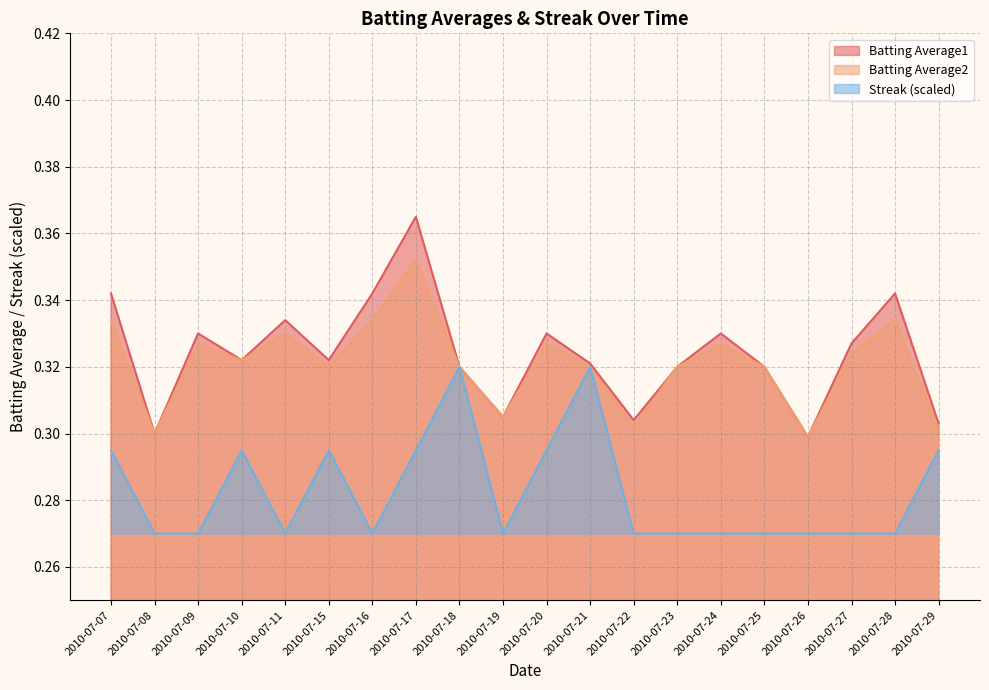

Reading right to left, transcribe all the data shown in this chart.

Batting Average1: 2010-07-29=0.3	2010-07-28=0.3	2010-07-27=0.3	2010-07-26=0.3	2010-07-25=0.3	2010-07-24=0.3	2010-07-23=0.3	2010-07-22=0.3	2010-07-21=0.3	2010-07-20=0.3	2010-07-19=0.3	2010-07-18=0.3	2010-07-17=0.4	2010-07-16=0.3	2010-07-15=0.3	2010-07-11=0.3	2010-07-10=0.3	2010-07-09=0.3	2010-07-08=0.3	2010-07-07=0.3
Batting Average2: 2010-07-29=0.3	2010-07-28=0.3	2010-07-27=0.3	2010-07-26=0.3	2010-07-25=0.3	2010-07-24=0.3	2010-07-23=0.3	2010-07-22=0.3	2010-07-21=0.3	2010-07-20=0.3	2010-07-19=0.3	2010-07-18=0.3	2010-07-17=0.4	2010-07-16=0.3	2010-07-15=0.3	2010-07-11=0.3	2010-07-10=0.3	2010-07-09=0.3	2010-07-08=0.3	2010-07-07=0.3
Streak: 2010-07-29=0.3	2010-07-28=0.3	2010-07-27=0.3	2010-07-26=0.3	2010-07-25=0.3	2010-07-24=0.3	2010-07-23=0.3	2010-07-22=0.3	2010-07-21=0.3	2010-07-20=0.3	2010-07-19=0.3	2010-07-18=0.3	2010-07-17=0.3	2010-07-16=0.3	2010-07-15=0.3	2010-07-11=0.3	2010-07-10=0.3	2010-07-09=0.3	2010-07-08=0.3	2010-07-07=0.3